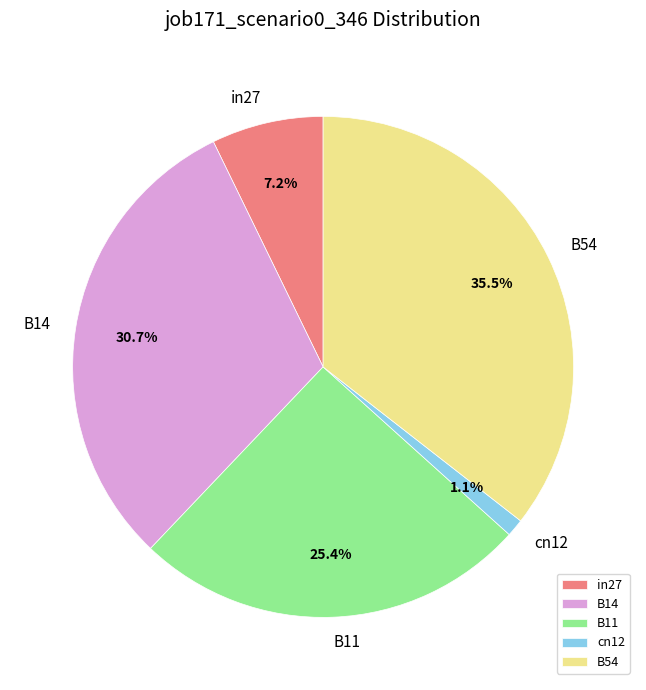

To the nearest percent, what percentage of the pie is B11?

25%